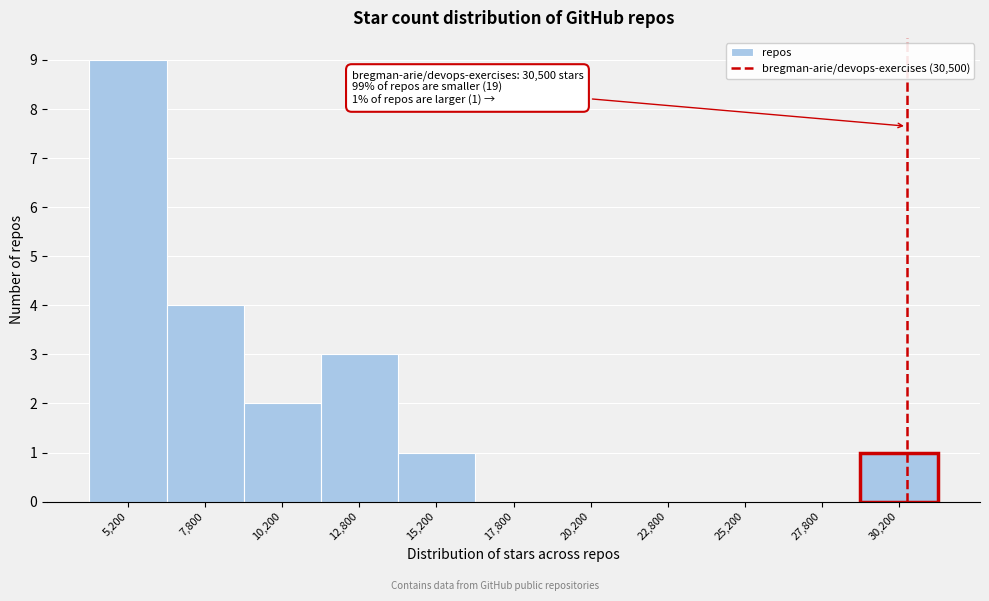

Which range on the x-axis has the tallest bar?

4000 to 6500